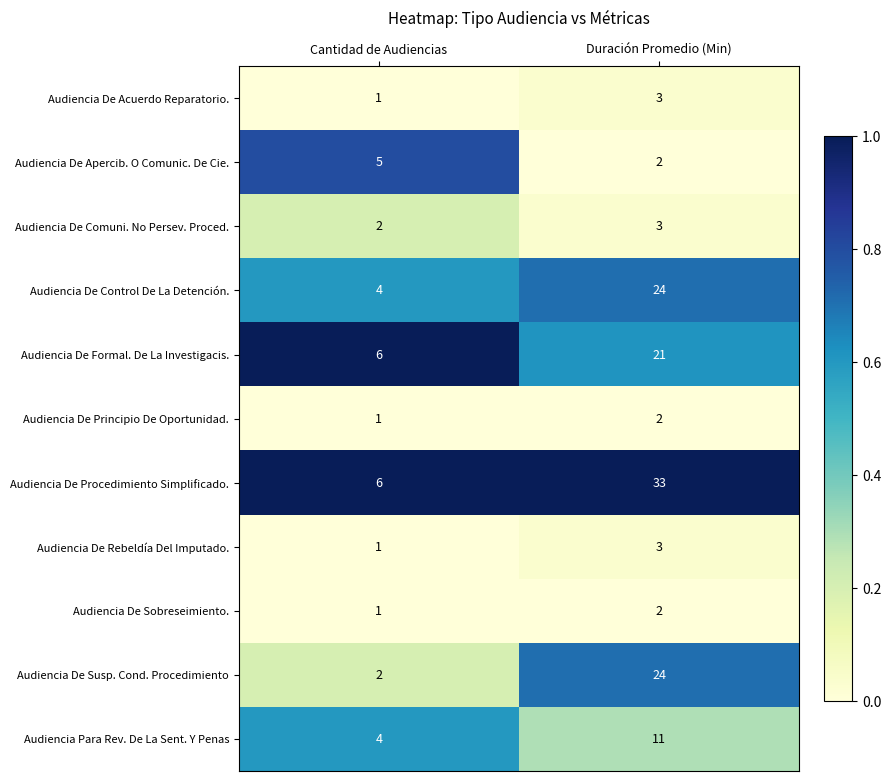

At which label is Audiencia De Acuerdo Reparatorio. closest to 2?

Cantidad de Audiencias